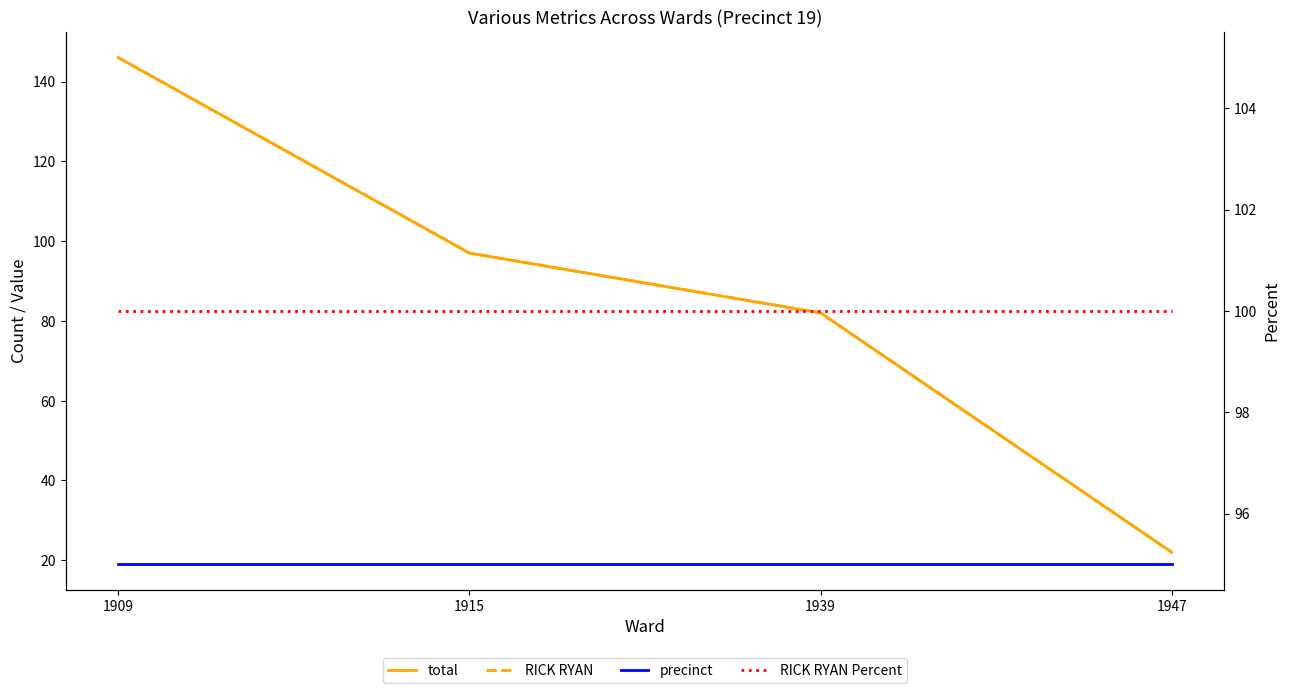

True or false: RICK RYAN has a value of 82 at 1939.

True